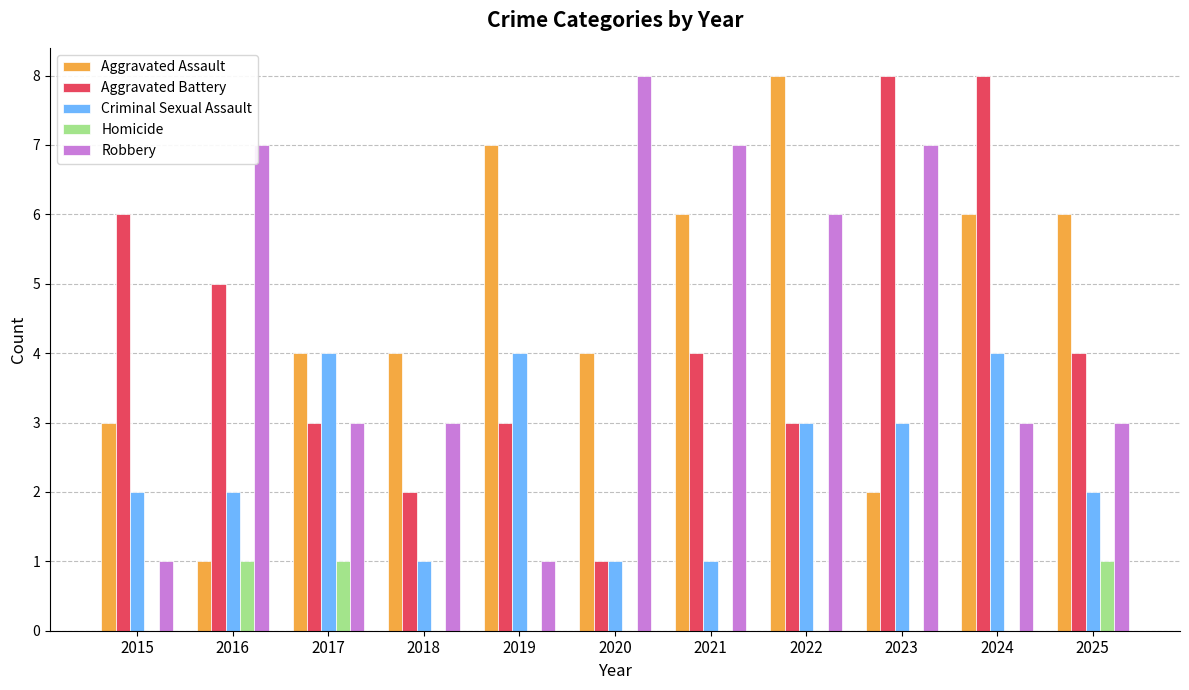

Which series changed the most between 2019 and 2022?

Robbery